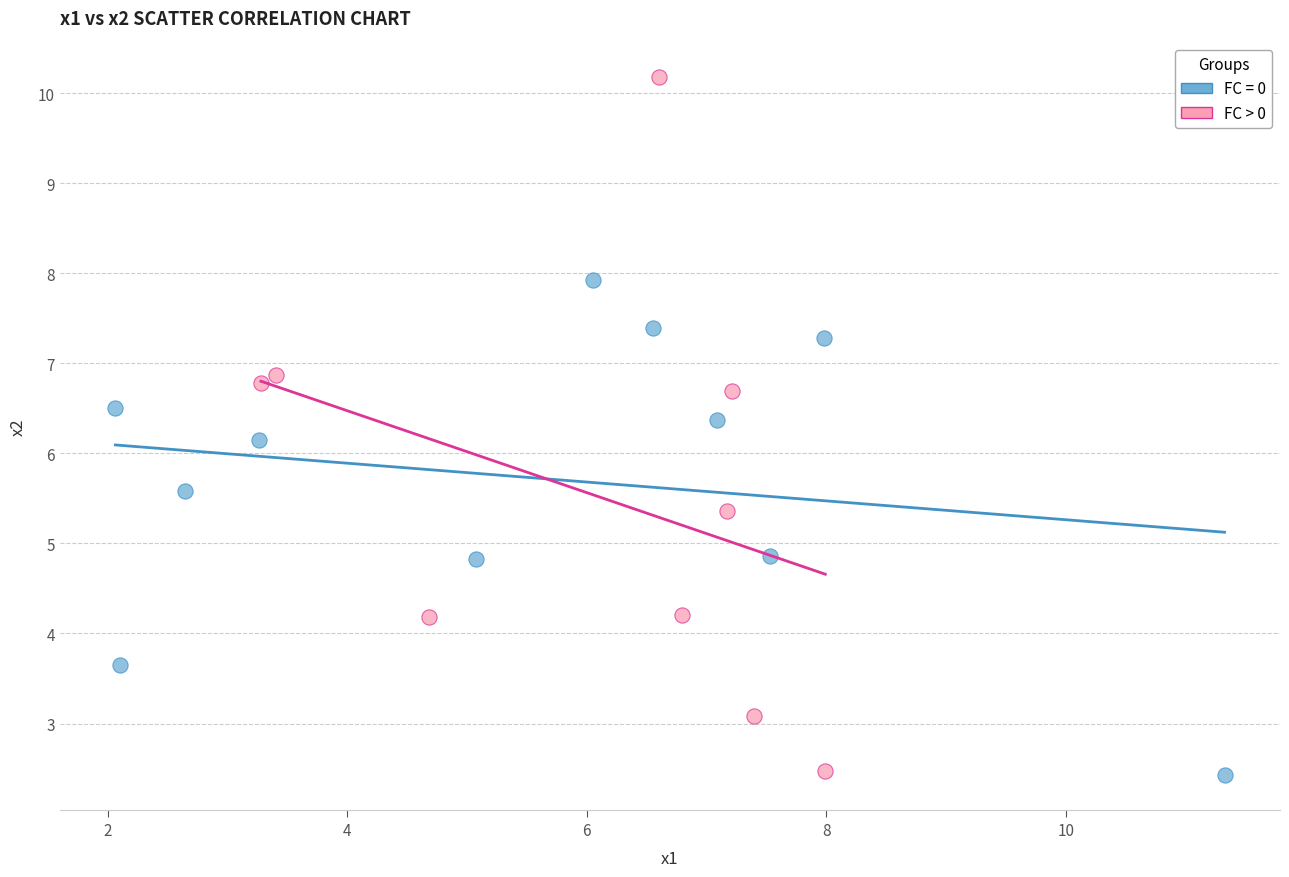

Which series contains the highest Y value?

FC > 0